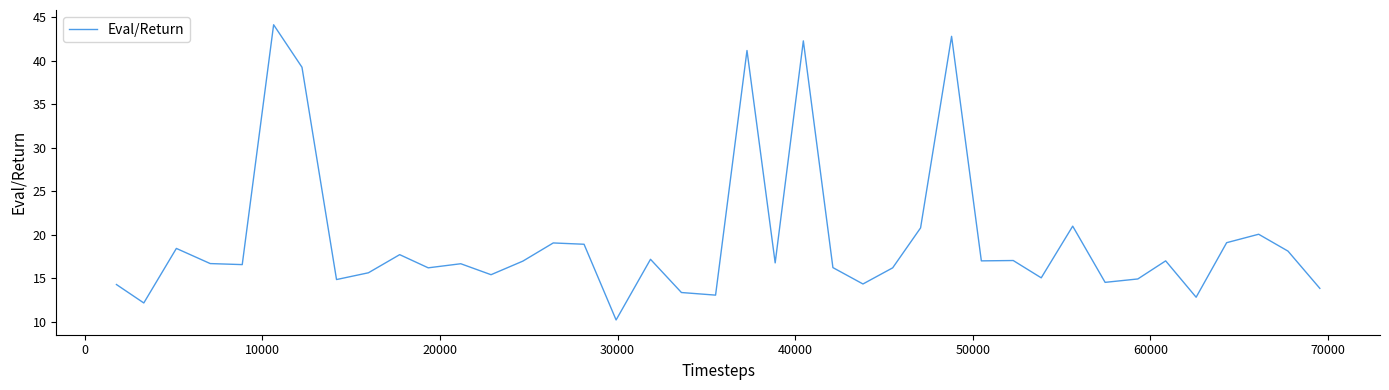

What is the smallest value displayed?

10.2